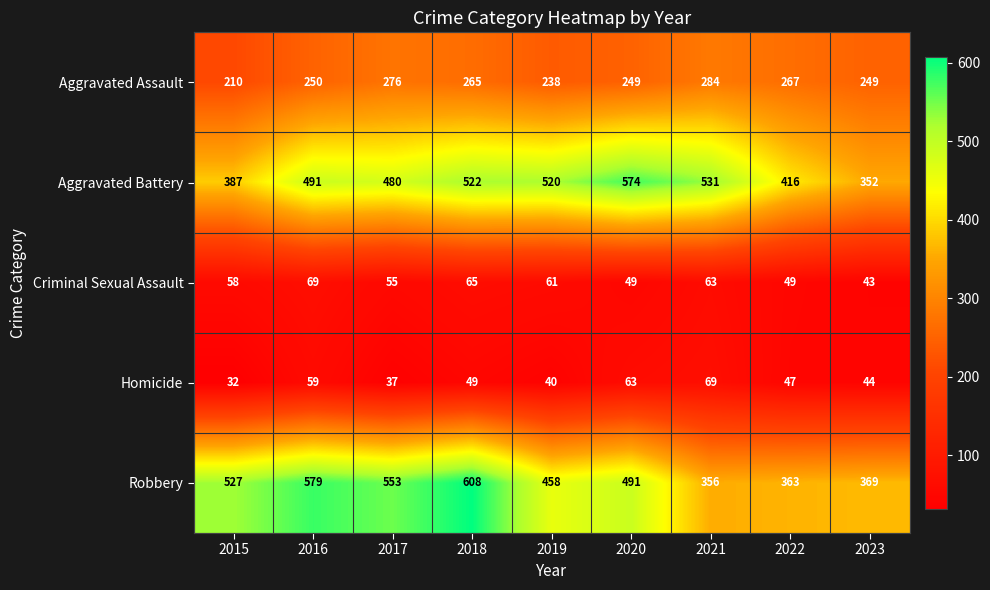

What is the highest value of the Homicide series?

69